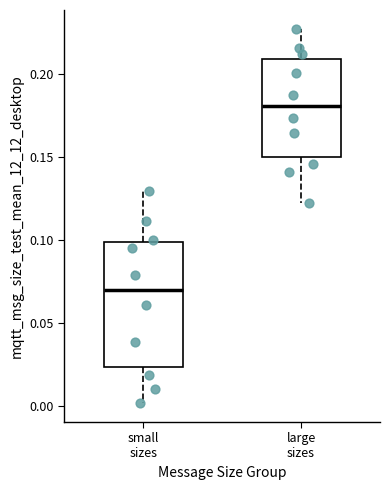

Reading left to right, transcribe this box plot: for each box, give where its median line is, the range the box spans, and where its two whiskers end, as read against the y-axis. The values are not printed on the chart, so give them approximately, as read against the axis.

small sizes: median 0.070, box 0.025 to 0.100, whiskers 0.000 to 0.130
large sizes: median 0.180, box 0.150 to 0.210, whiskers 0.120 to 0.225